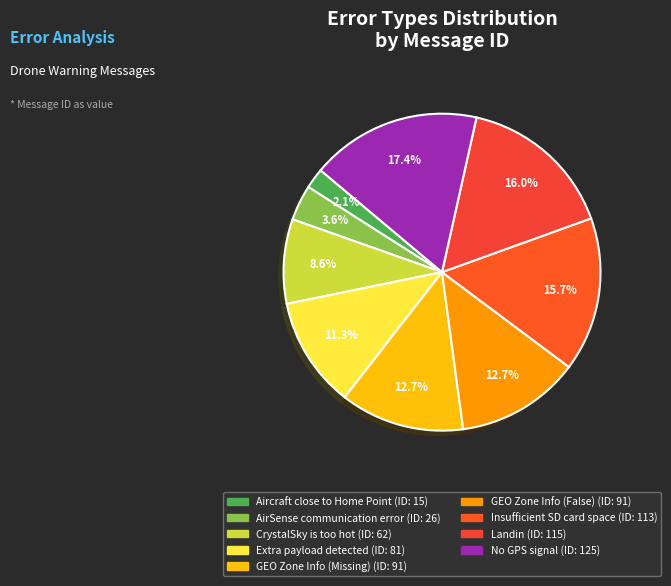

What is the total percentage of Aircraft close to Home Point and No GPS signal?

19.5%